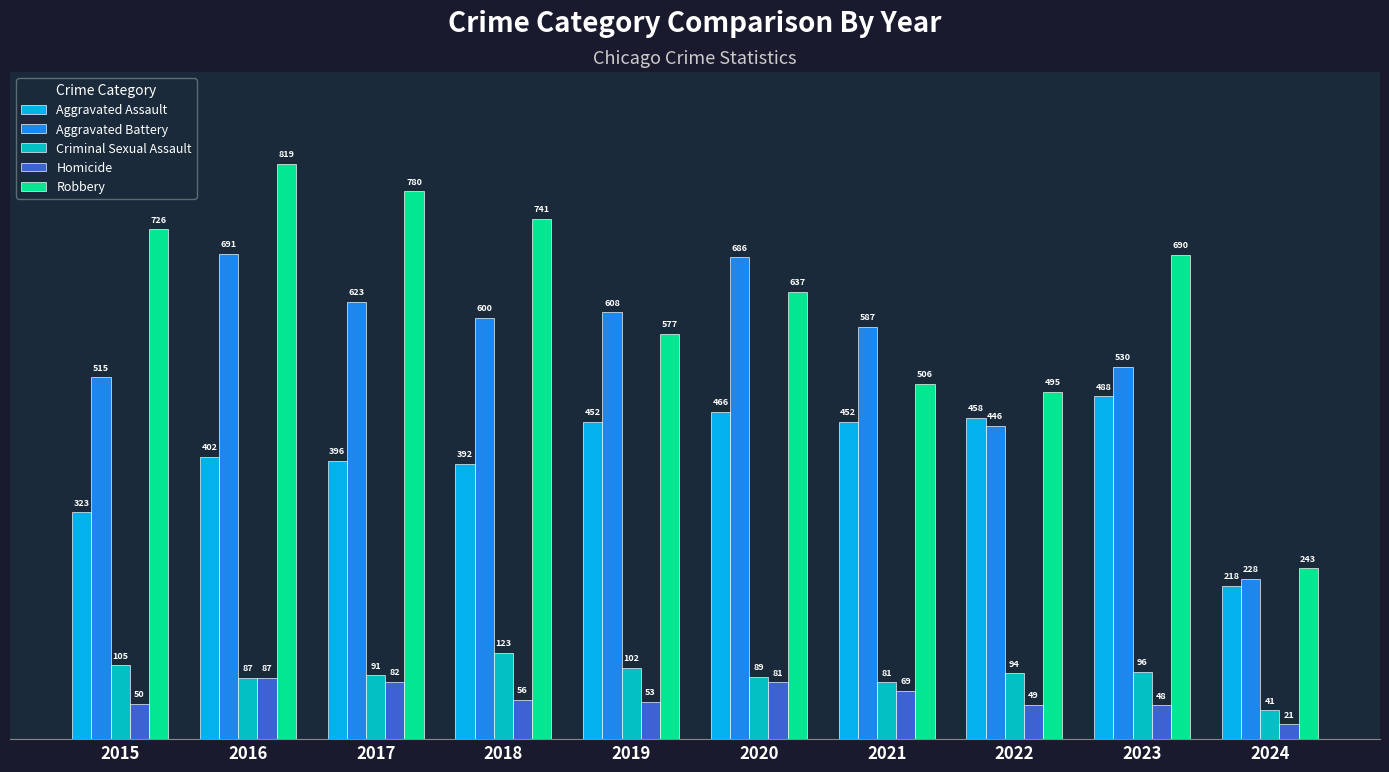

What is the highest value of the Aggravated Battery series?

691